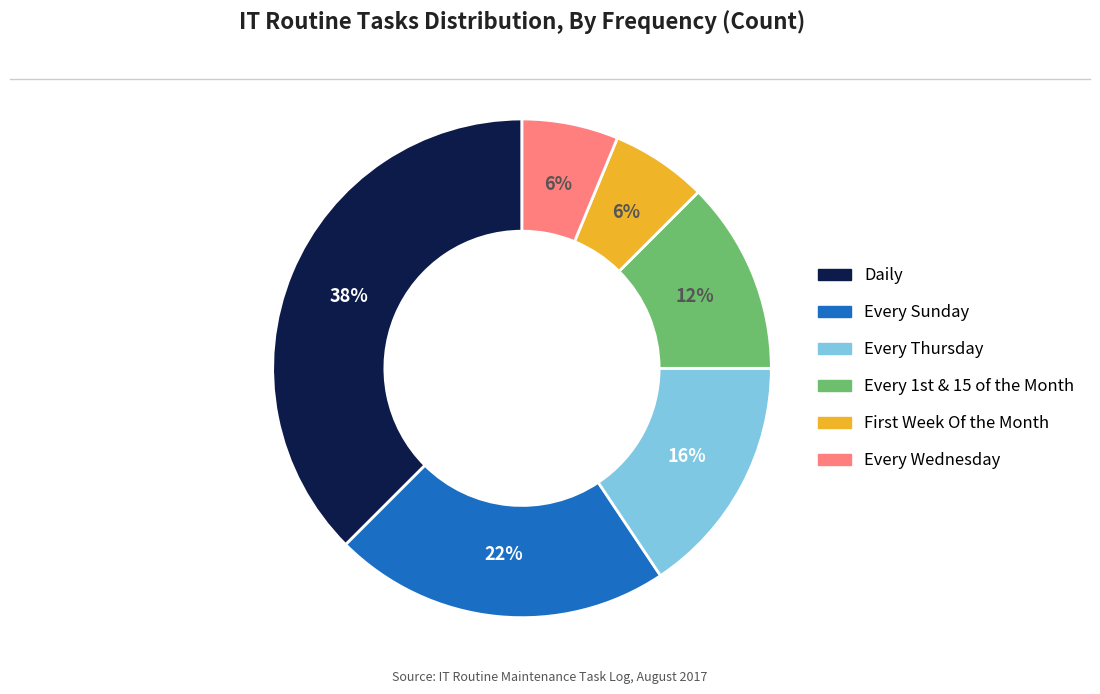

The Every Sunday slice represents 7% of the pie. True or false?

False